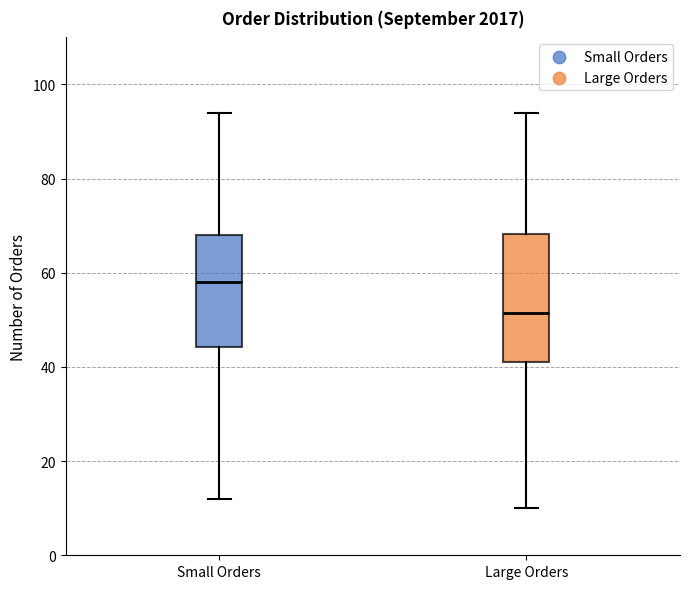

Reading left to right, read every box against the y-axis: the position of its median line, the range the box covers, and the ends of its whiskers. The values are not printed on the chart, so give them approximately, as read against the axis.

Small Orders: median 58, box 44 to 68, whiskers 12 to 94
Large Orders: median 52, box 42 to 68, whiskers 10 to 94